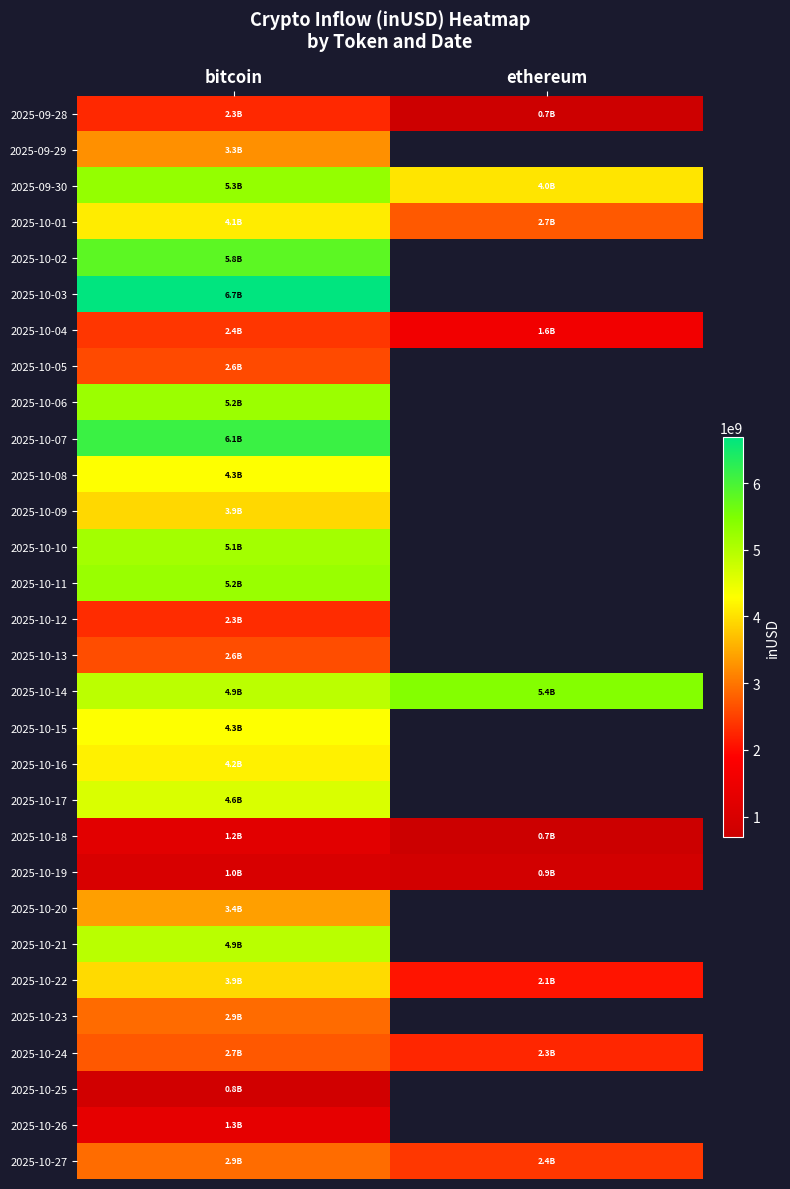

At which label does 2025-10-01 reach its peak?

bitcoin